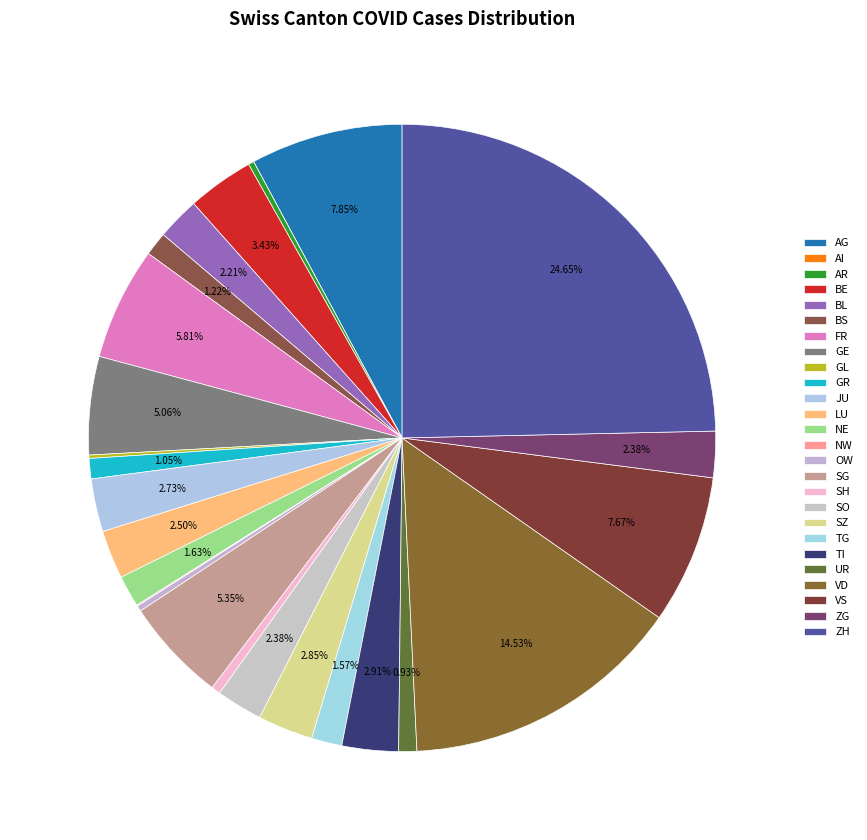

Which slice is the smallest?

AI